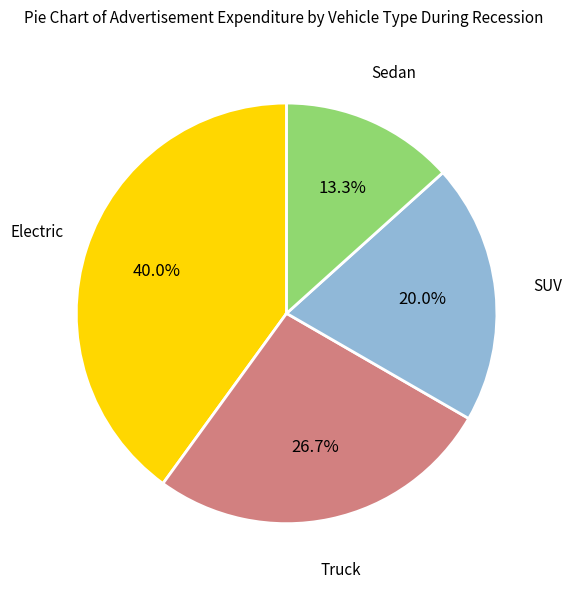

Which category has the smallest portion of the pie?

Sedan